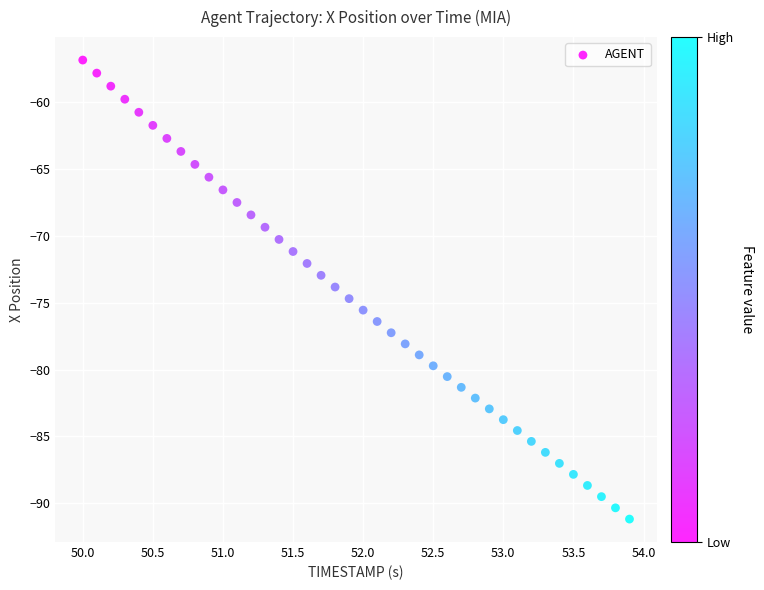

What is the range of X values (max minus min)?

3.9